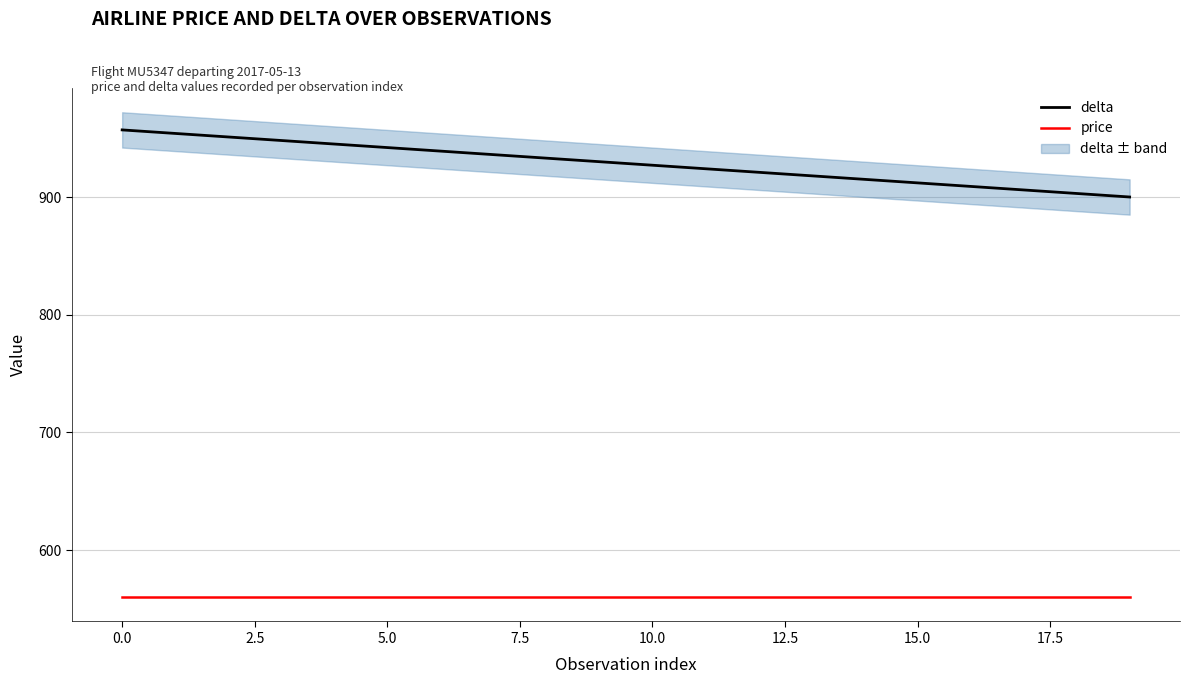

At 17.5, list the series in order from smallest to largest.

price, delta